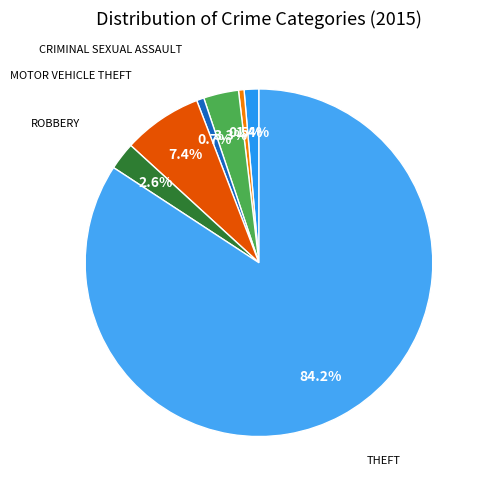

Which category has the smallest portion of the pie?

Aggravated Battery